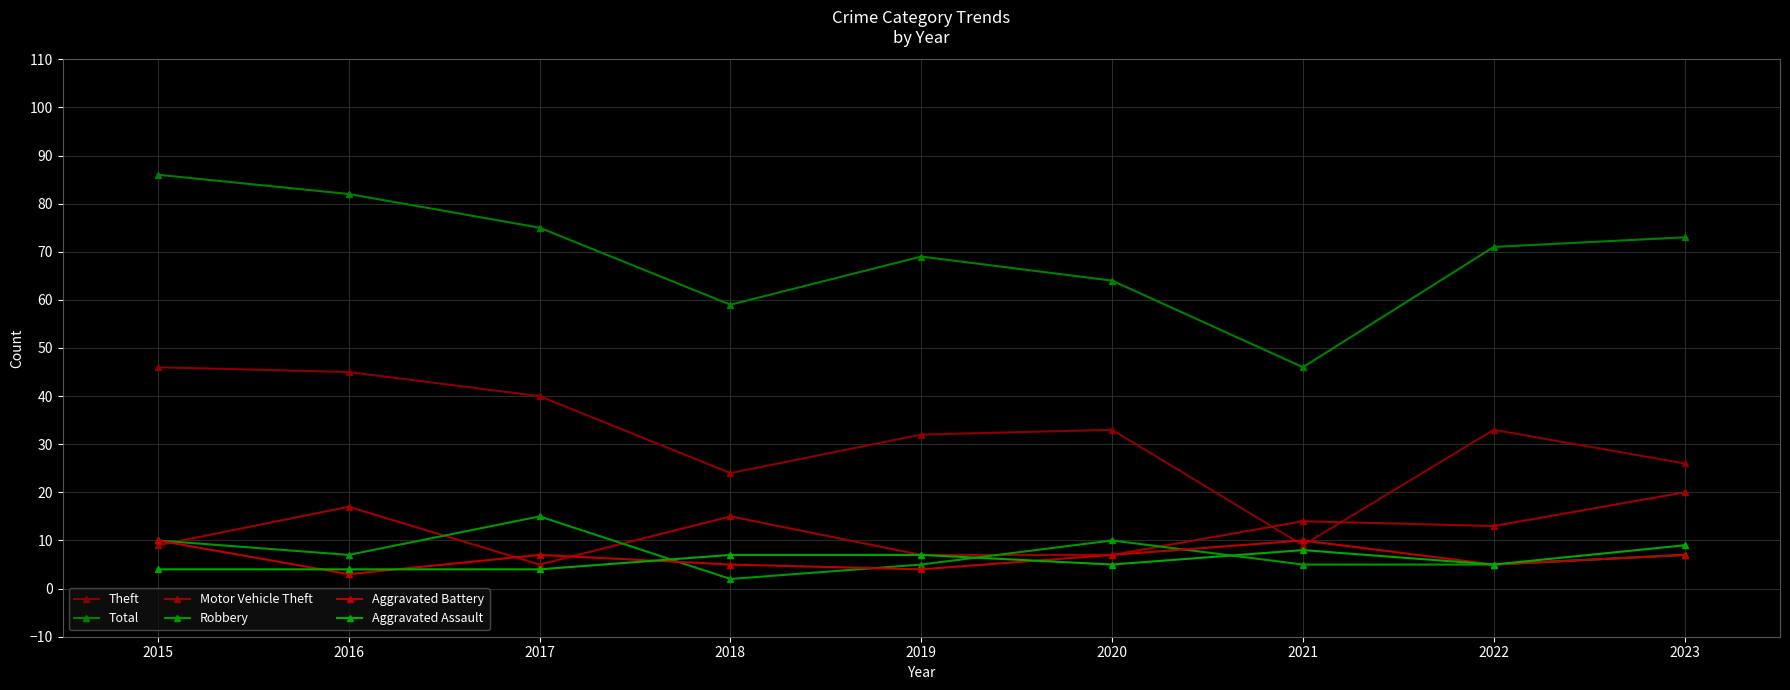

What is the maximum value for Theft?

46